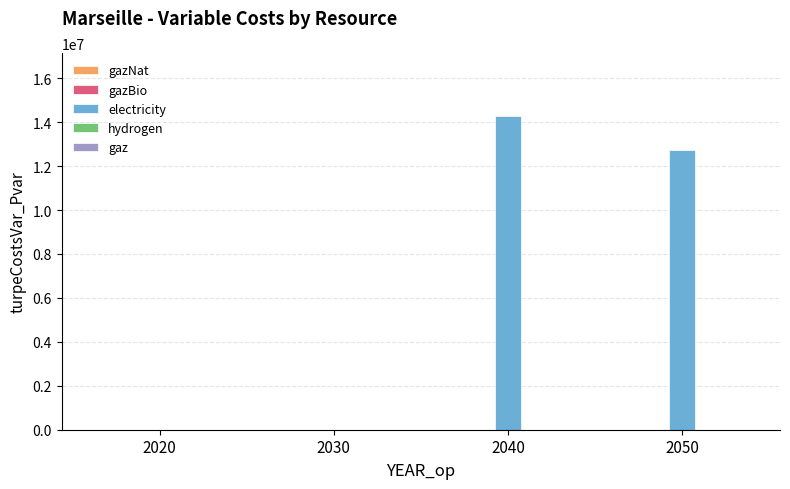

The value at 2040 is 21139610.7. True or false?

False